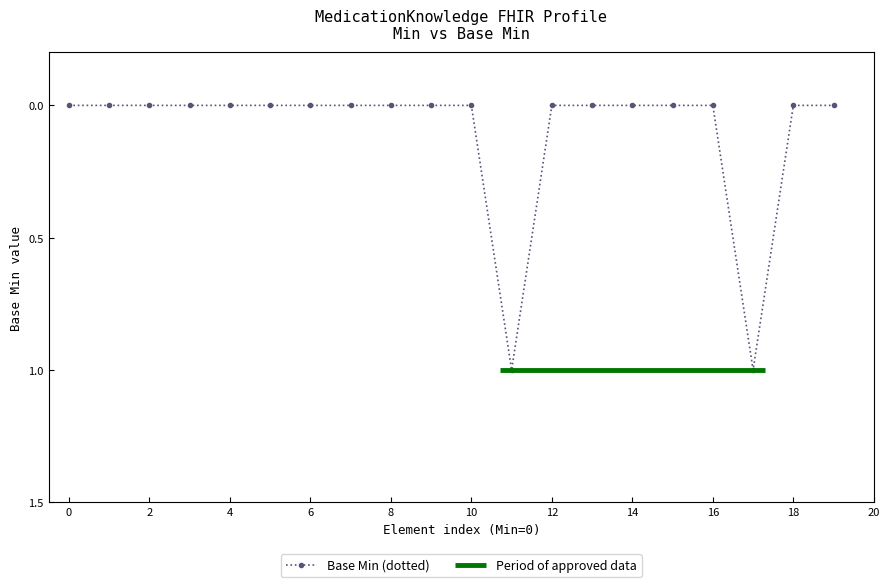

True or false: Base Min (dotted) has more than 1 points higher than both neighbors.

True